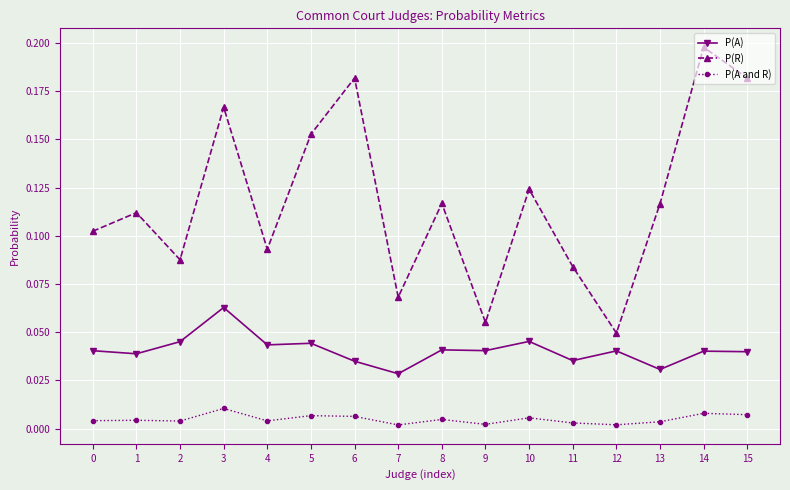

Rank the series by their maximum value, from lowest to highest.

P(A and R), P(A), P(R)